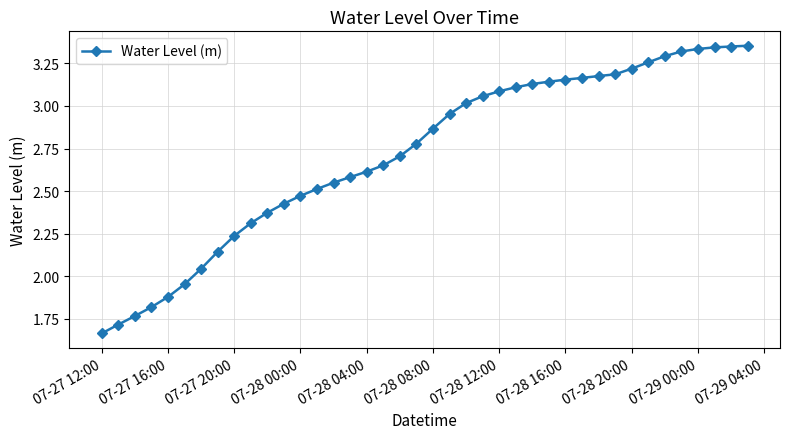

How many lines are shown in the chart?

1